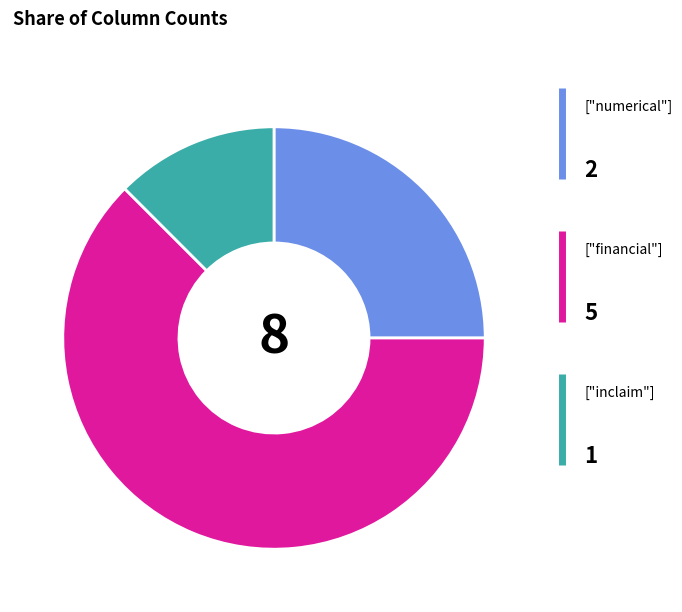

Is there any slice that represents more than half of the pie?

Yes